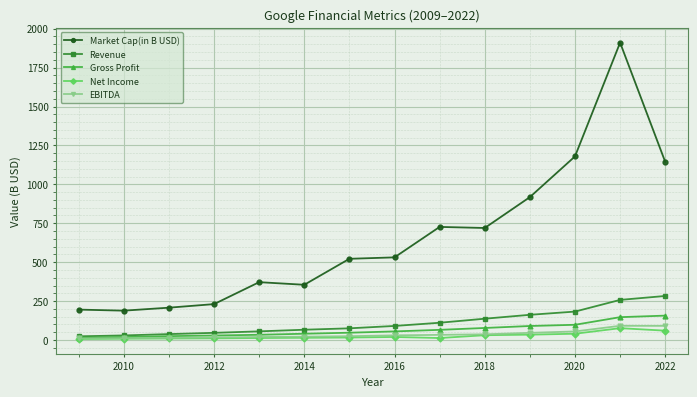

Which series has the largest total across all categories?

Market Cap(in B USD)